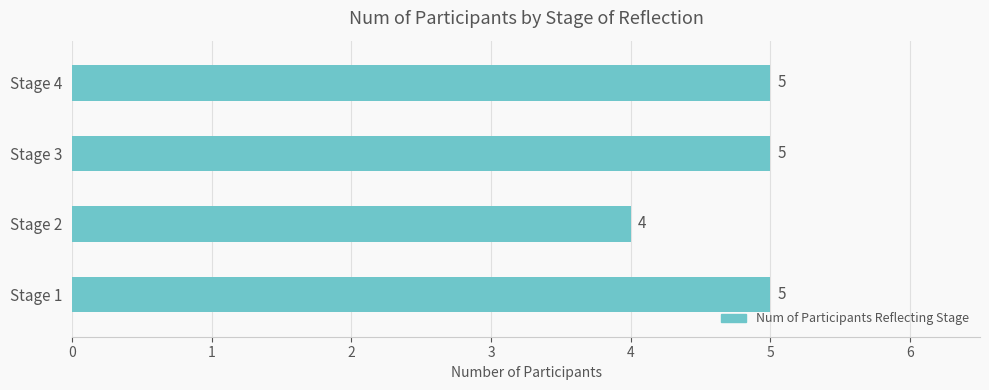

What is the smallest value displayed?

4